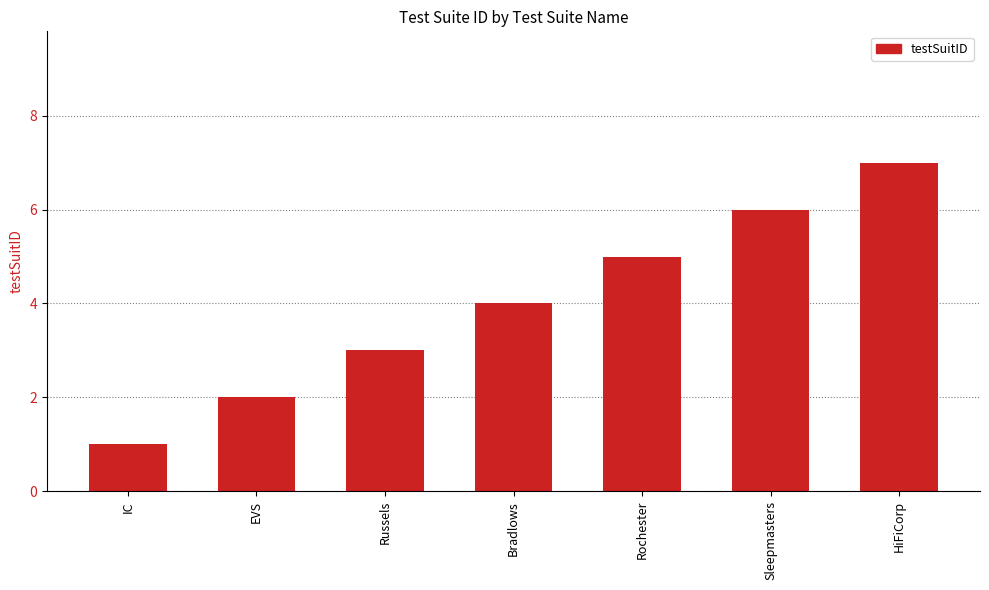

Is it true that the value at Russels is 2?

False